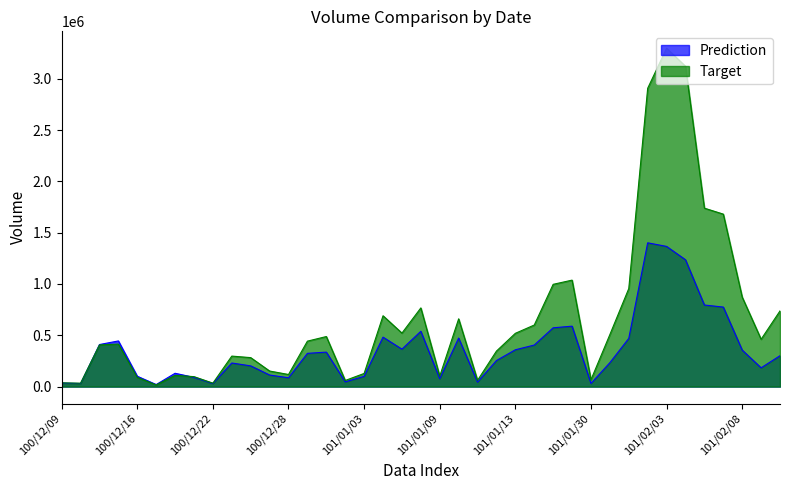

What is the label of the 35th point from the right?

100/12/16